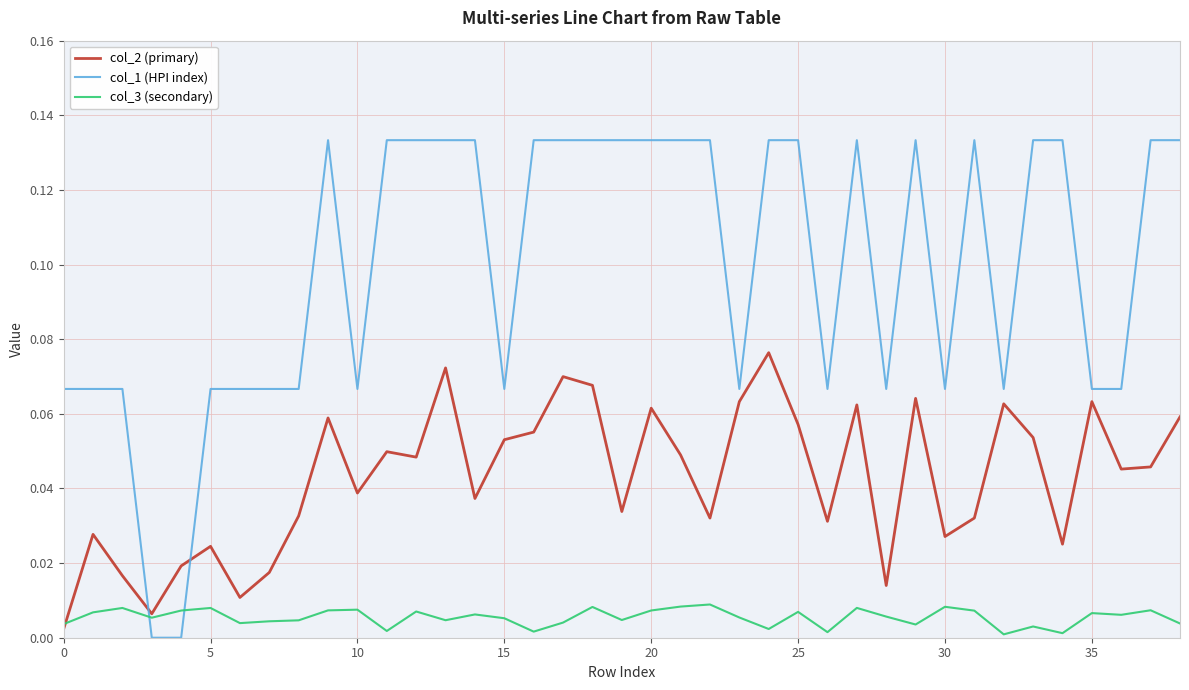

List the series in order of their peak value, lowest first.

col_3 (secondary), col_2 (primary), col_1 (HPI index)